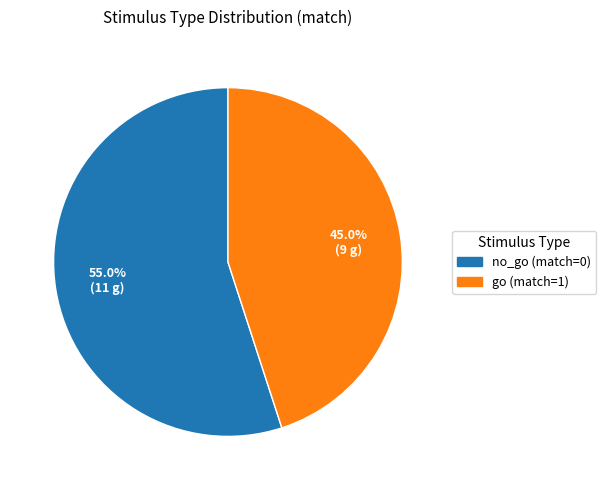

To the nearest percent, what portion does go (match=1) represent?

45%